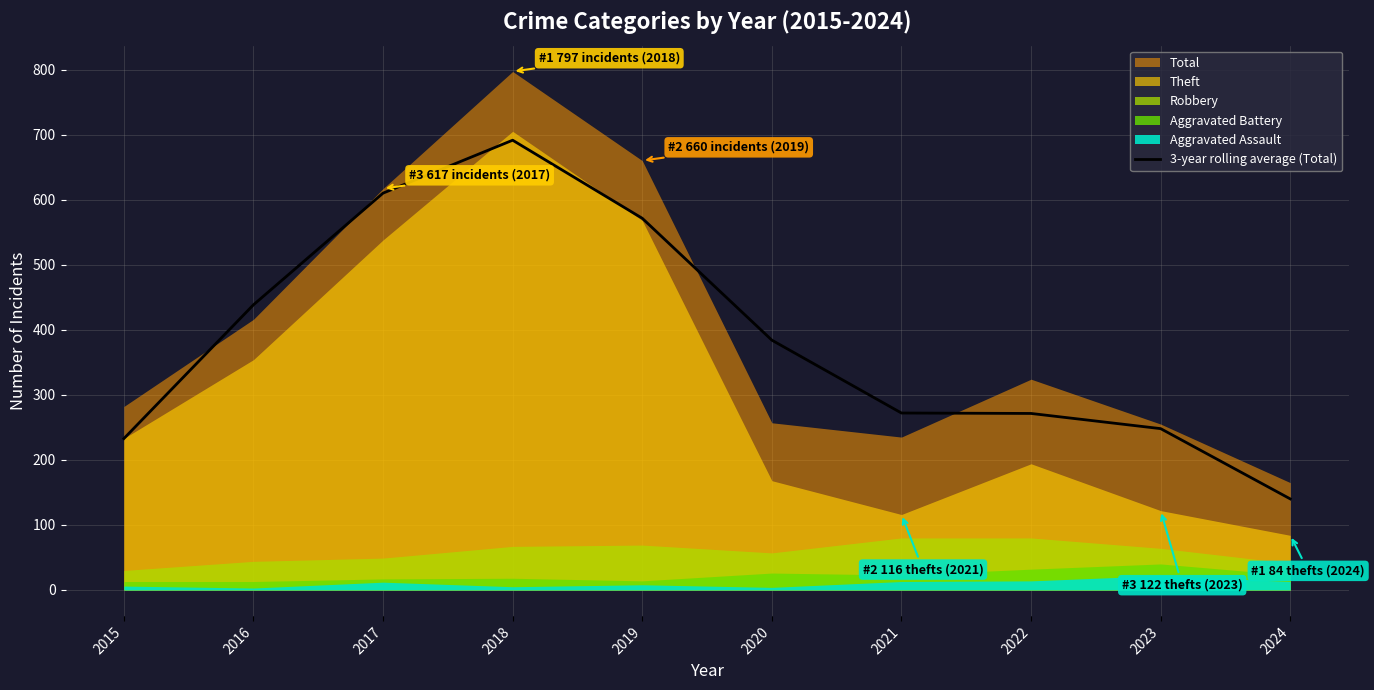

The value at 2016 is 643.2. True or false?

False